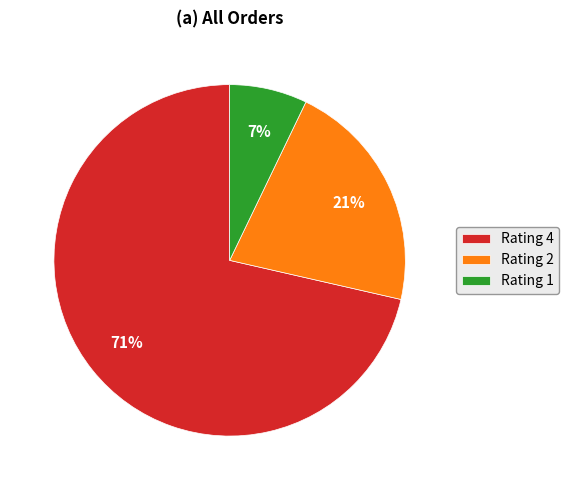

Does any single category account for the majority?

Yes